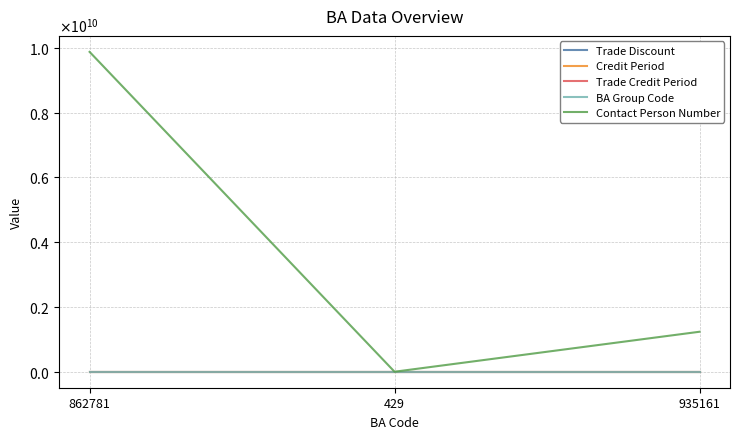

What is the approximate value of Contact Person Number at 935161?

1234567890